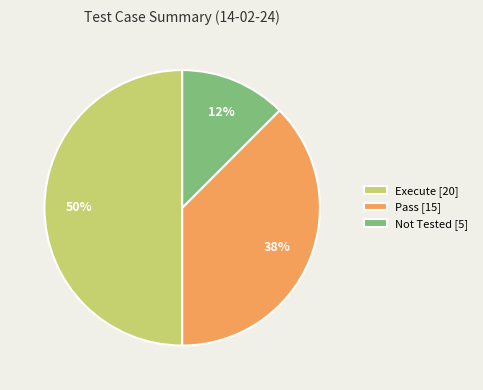

Do Execute [20] and Not Tested [5] together represent more than half of the pie?

Yes